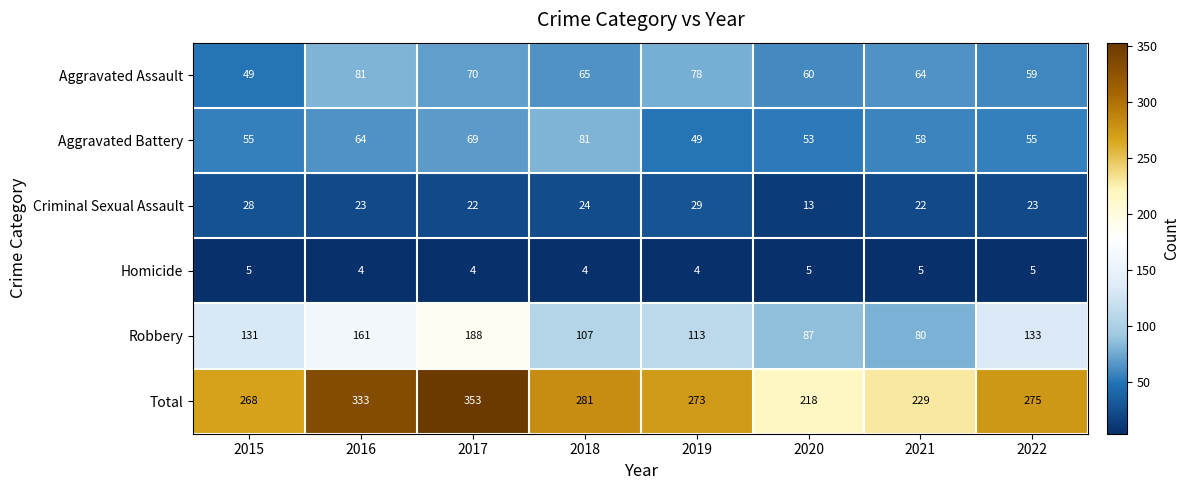

Which series has the widest spread of values?

Total